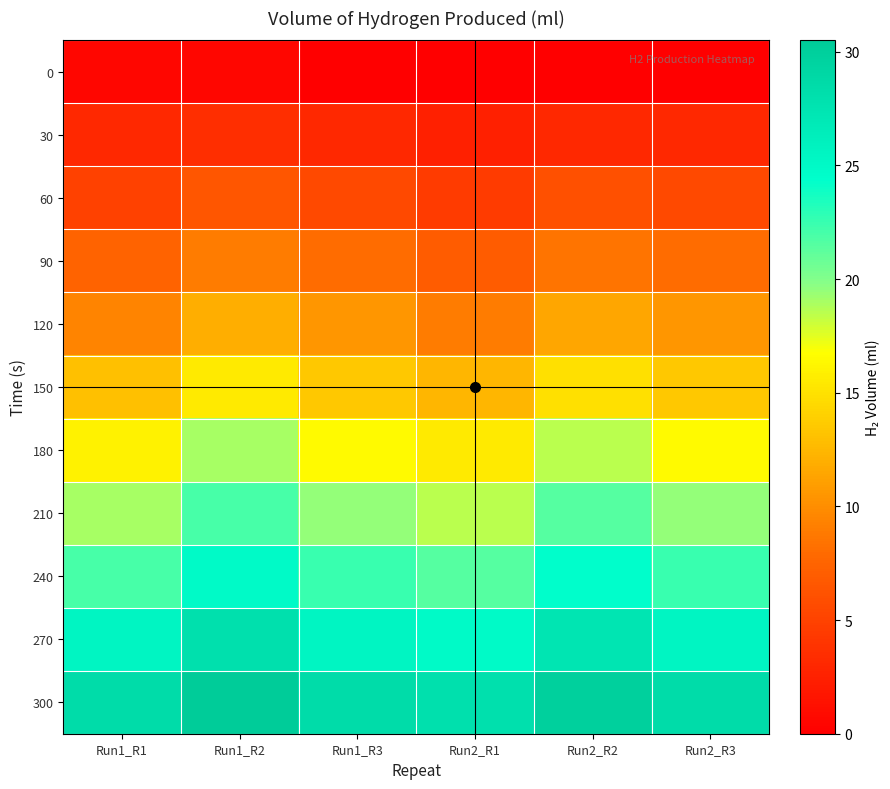

Reading right to left, what are all the values shown in this chart?

0: Run2_R3=0.0	Run2_R2=0.0	Run2_R1=0.0	Run1_R3=0.0	Run1_R2=0.5	Run1_R1=0.5
30: Run2_R3=3.0	Run2_R2=3.0	Run2_R1=2.5	Run1_R3=3.0	Run1_R2=3.5	Run1_R1=3.0
60: Run2_R3=5.5	Run2_R2=6.0	Run2_R1=4.5	Run1_R3=5.5	Run1_R2=6.5	Run1_R1=5.0
90: Run2_R3=8.0	Run2_R2=8.5	Run2_R1=7.0	Run1_R3=8.0	Run1_R2=9.0	Run1_R1=7.5
120: Run2_R3=10.5	Run2_R2=11.5	Run2_R1=9.0	Run1_R3=10.5	Run1_R2=12.0	Run1_R1=9.5
150: Run2_R3=13.5	Run2_R2=15.0	Run2_R1=12.5	Run1_R3=13.5	Run1_R2=15.5	Run1_R1=13.0
180: Run2_R3=16.5	Run2_R2=18.5	Run2_R1=15.5	Run1_R3=16.5	Run1_R2=19.0	Run1_R1=16.0
210: Run2_R3=19.5	Run2_R2=21.5	Run2_R1=18.5	Run1_R3=19.5	Run1_R2=22.0	Run1_R1=19.0
240: Run2_R3=22.5	Run2_R2=24.5	Run2_R1=21.5	Run1_R3=22.5	Run1_R2=25.0	Run1_R1=22.0
270: Run2_R3=25.5	Run2_R2=27.5	Run2_R1=25.0	Run1_R3=25.5	Run1_R2=28.0	Run1_R1=25.5
300: Run2_R3=28.5	Run2_R2=30.0	Run2_R1=28.0	Run1_R3=28.5	Run1_R2=30.5	Run1_R1=28.5